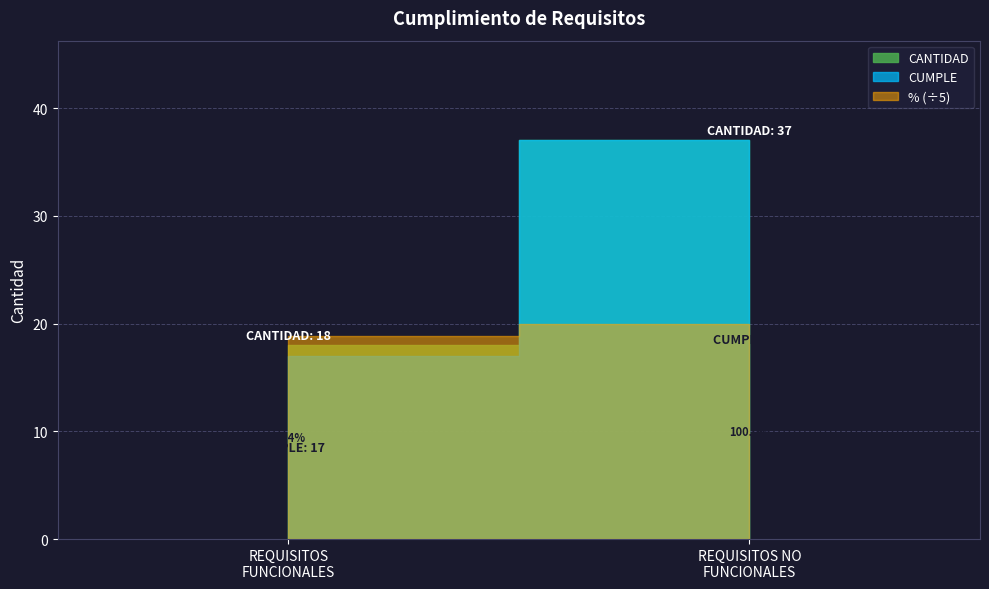

Reading left to right, extract all data points from this chart.

CANTIDAD: REQUISITOS FUNCIONALES=18.0	REQUISITOS NO FUNCIONALES=37.0
CUMPLE: REQUISITOS FUNCIONALES=17.0	REQUISITOS NO FUNCIONALES=37.0
%: REQUISITOS FUNCIONALES=94.4	REQUISITOS NO FUNCIONALES=100.0